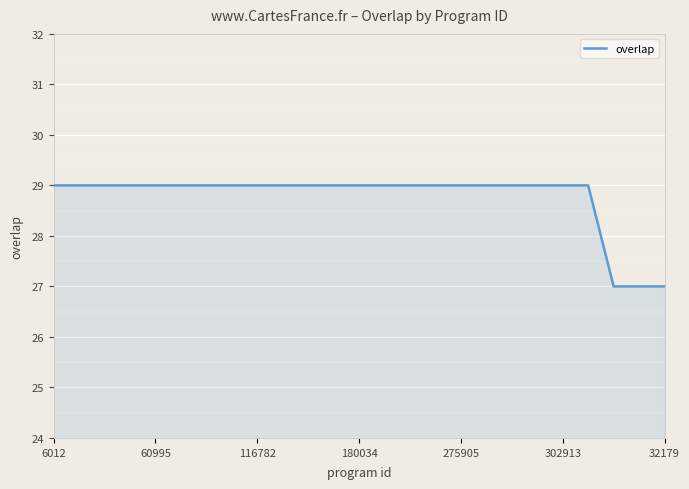

What is the minimum value shown in the chart?

27